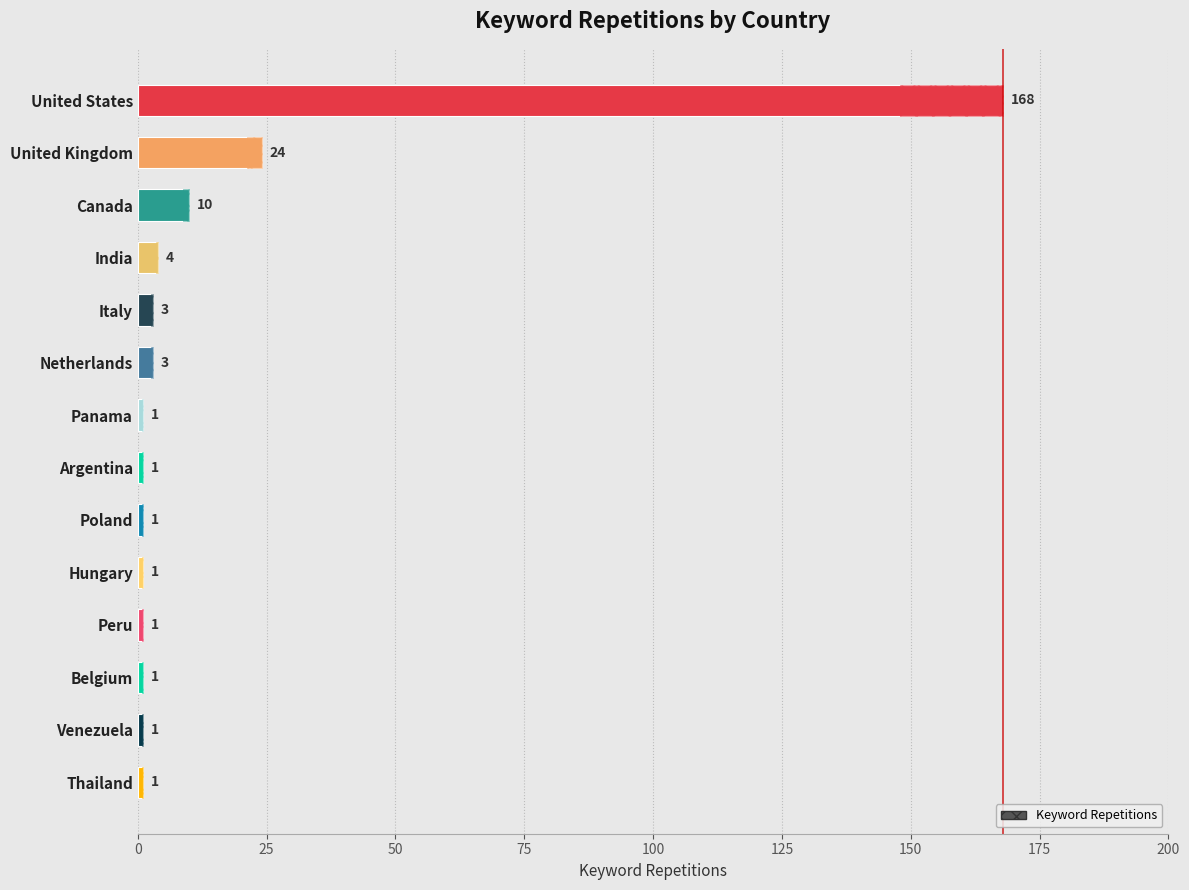

Which has a higher value, Poland or Belgium?

Poland